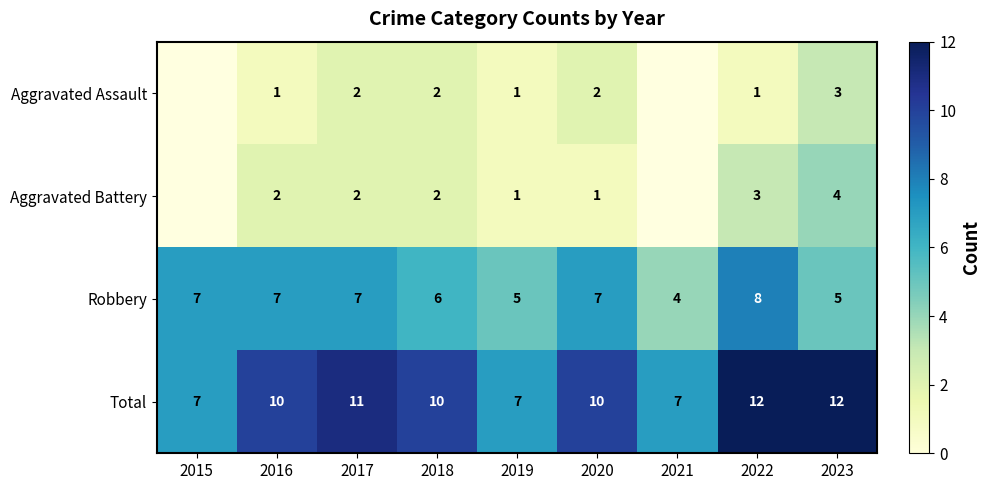

What is the total value across all series at 2018?

20.0